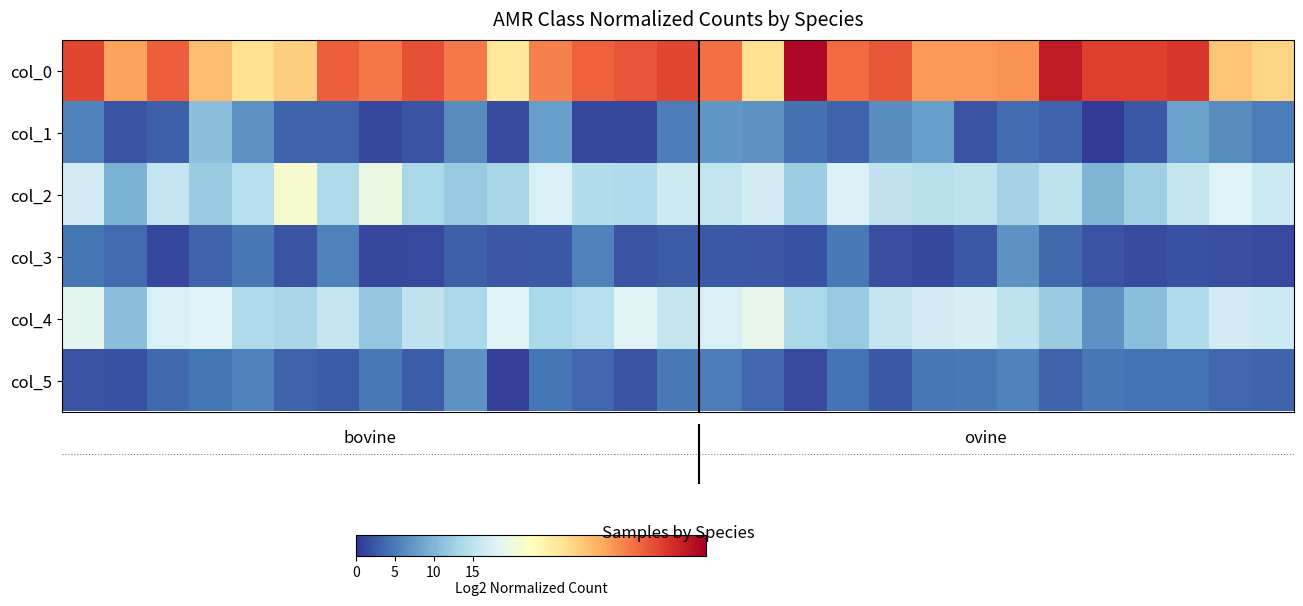

Rank the series by their maximum value, from highest to lowest.

col_0, col_2, col_4, col_1, col_3, col_5